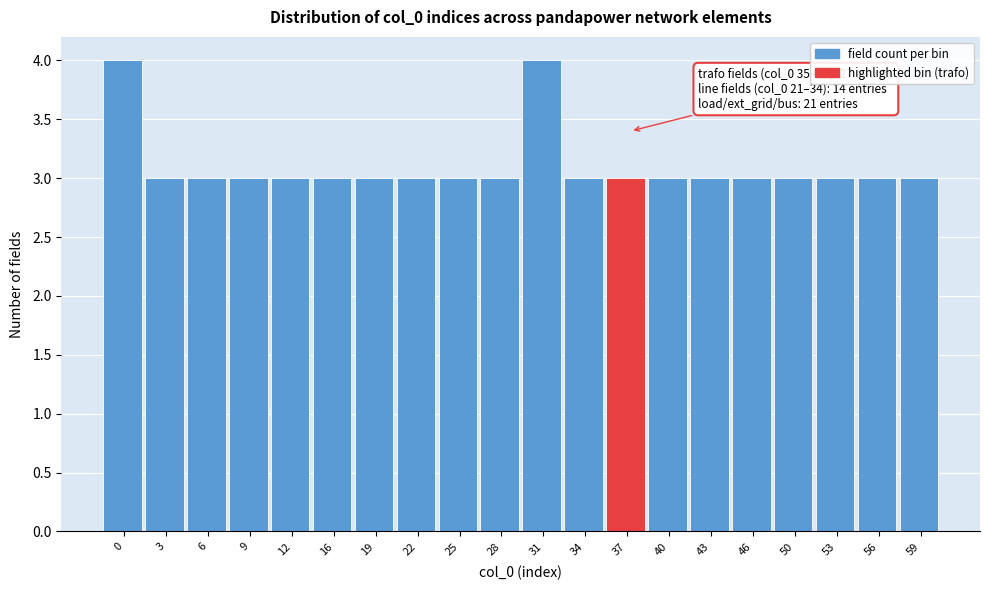

Reading left to right, transcribe all the data shown in this chart.

0=4	3=3	6=3	9=3	12=3	16=3	19=3	22=3	25=3	28=3	31=4	34=3	37=3	40=3	43=3	46=3	50=3	53=3	56=3	59=3